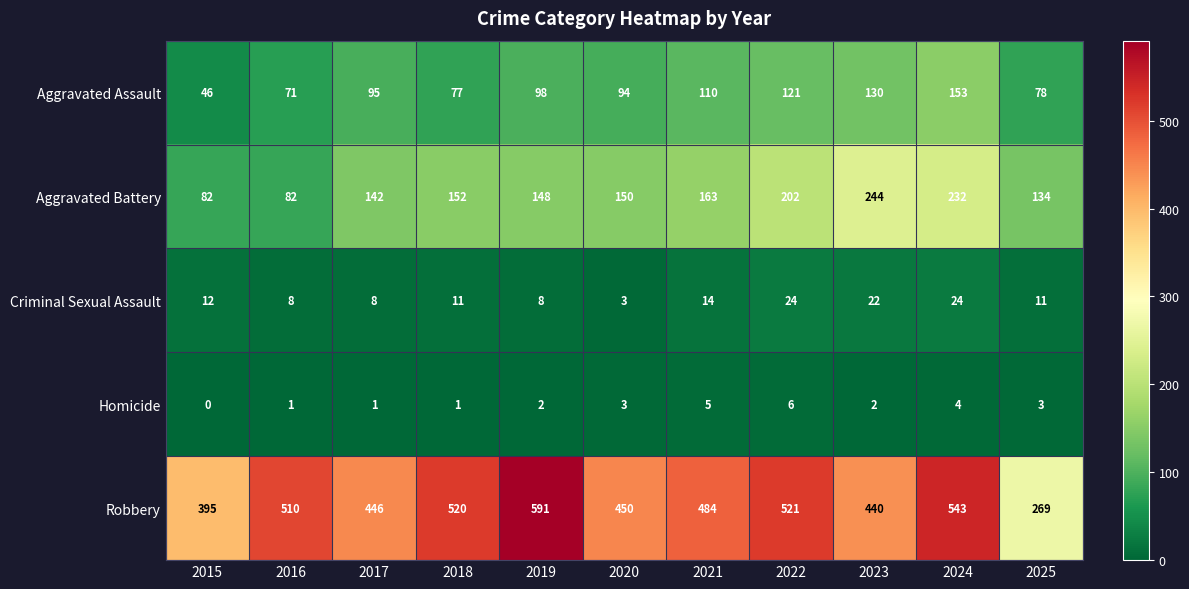

Read the Aggravated Battery value at 2015.

82